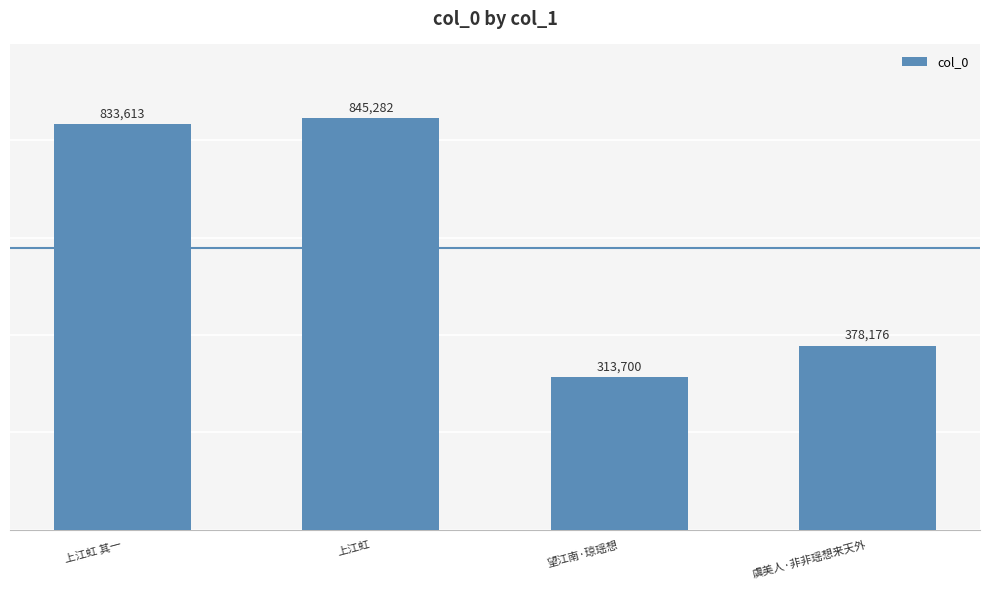

What is the sum of all values?

2370771